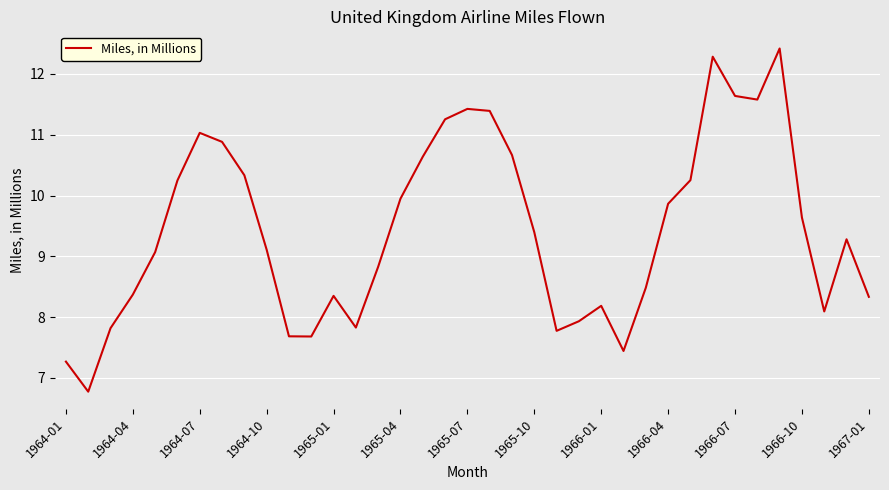

What is the greatest value displayed?

12.4